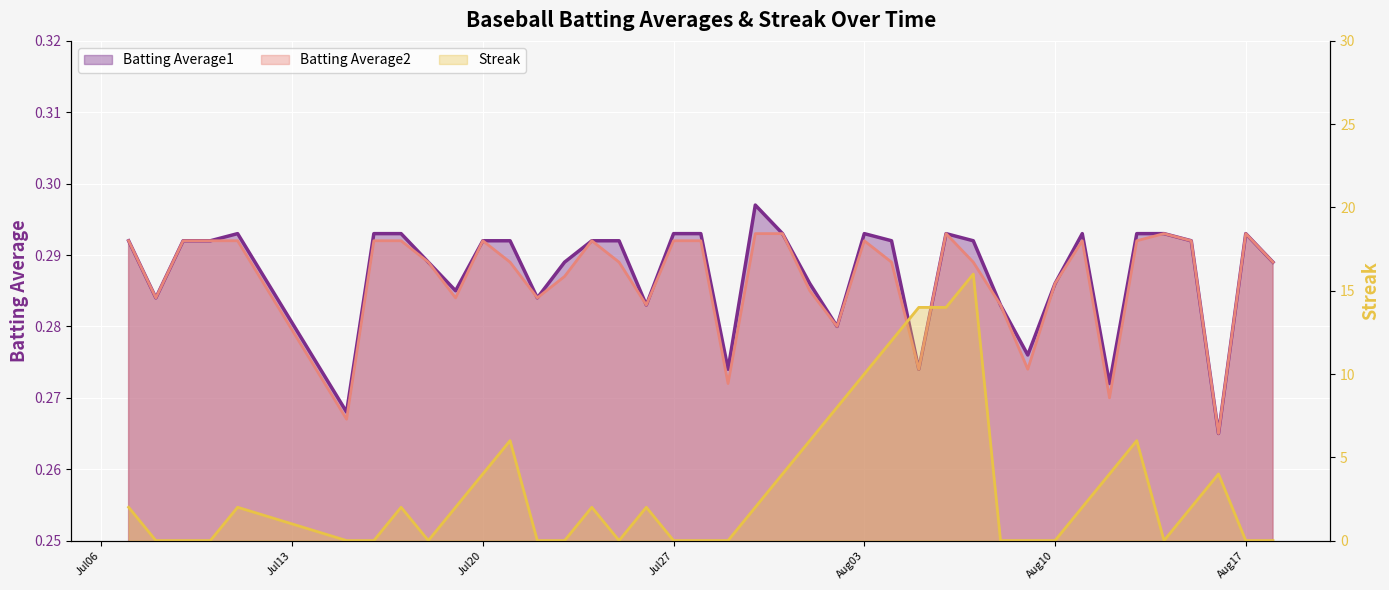

What is the sum of the Batting Average1 values at 2010-08-18 and 2010-08-01?

0.6